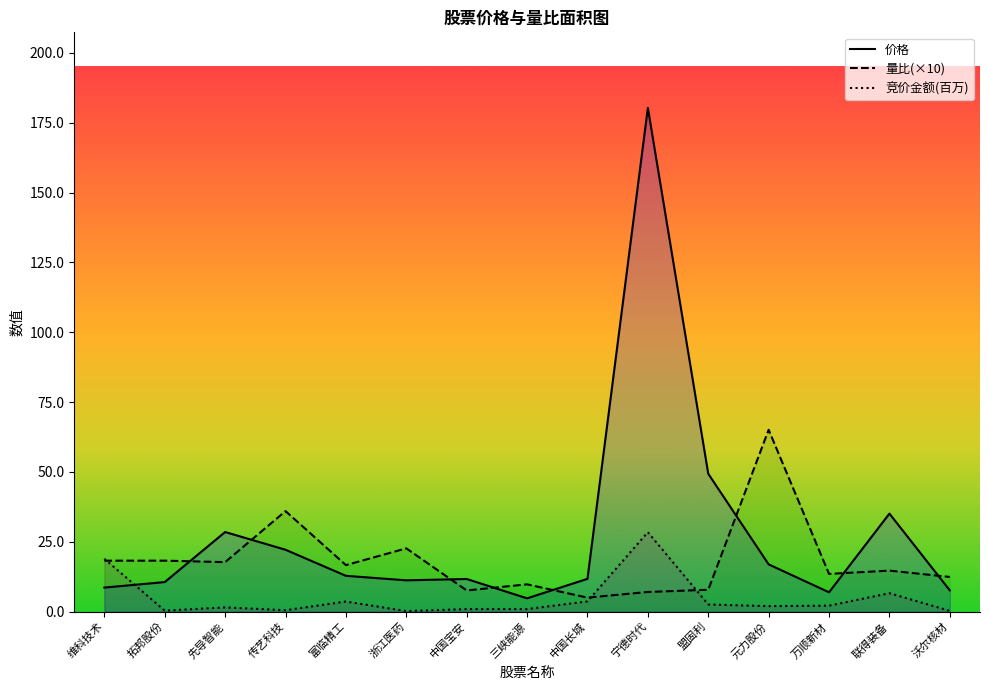

At which label does 量比 first exceed 14?

维科技术